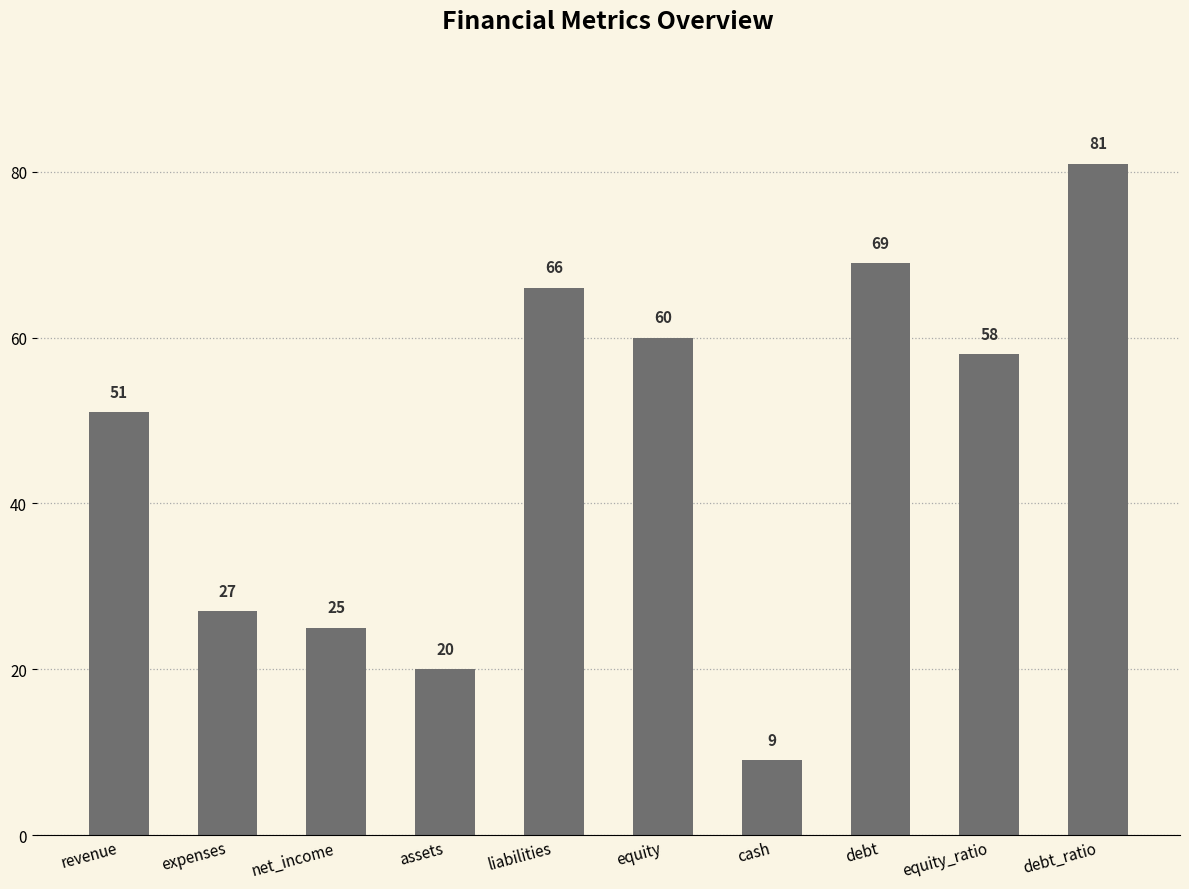

Where does the data first go above 58?

liabilities